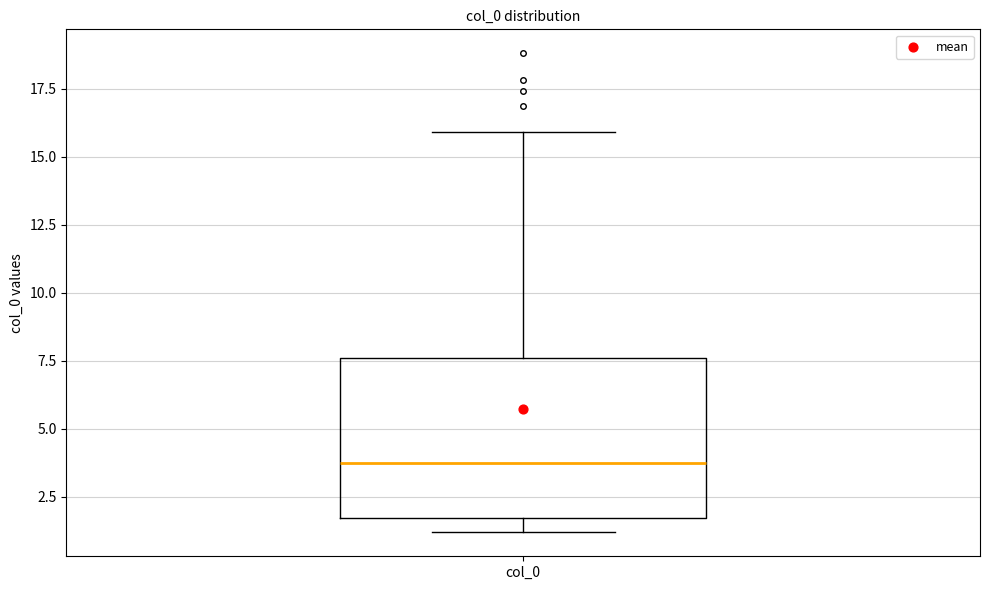

Read this box plot against the y-axis: the position of the median line, the range covered by the box, and the ends of both whiskers. The values are not printed on the chart, so give them approximately, as read against the axis.

median 3.5, box 1.5 to 7.5, whiskers 1.0 to 16.0